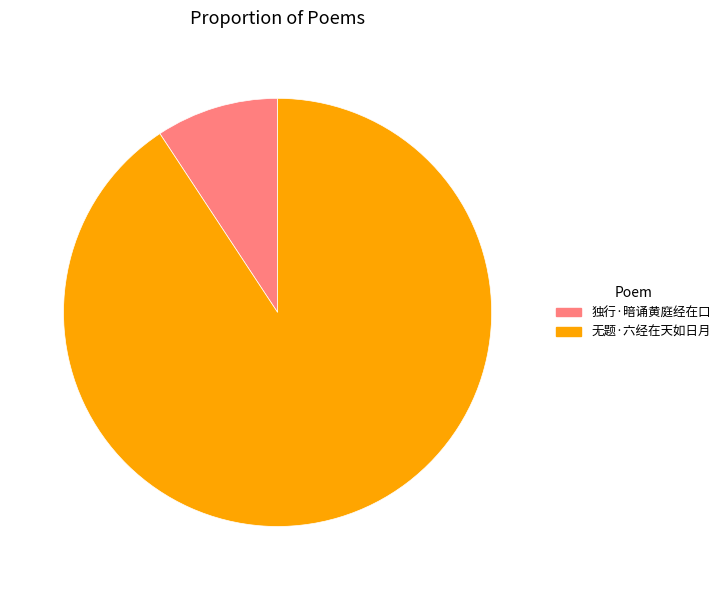

Do 独行·暗诵黄庭经在口 and 无题·六经在天如日月 together represent more than half of the pie?

Yes